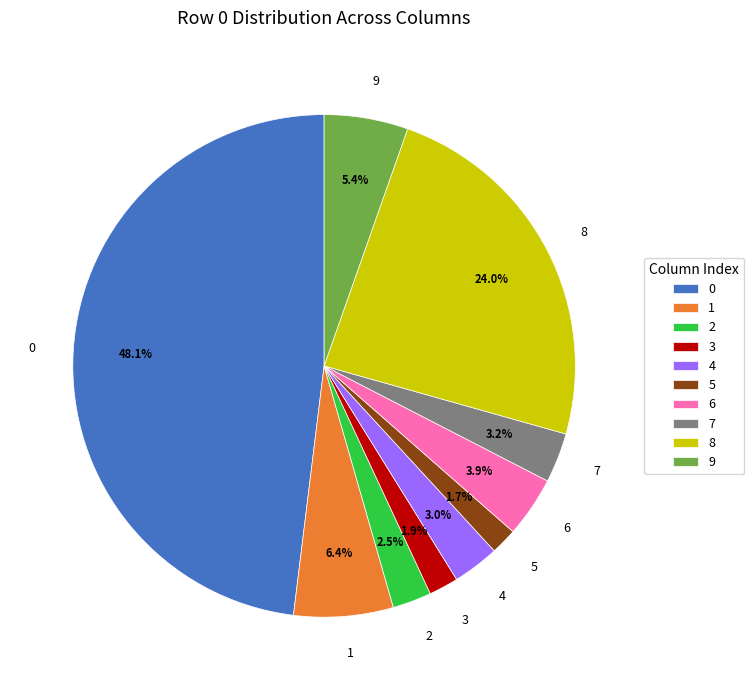

Is there a majority slice in this chart?

No